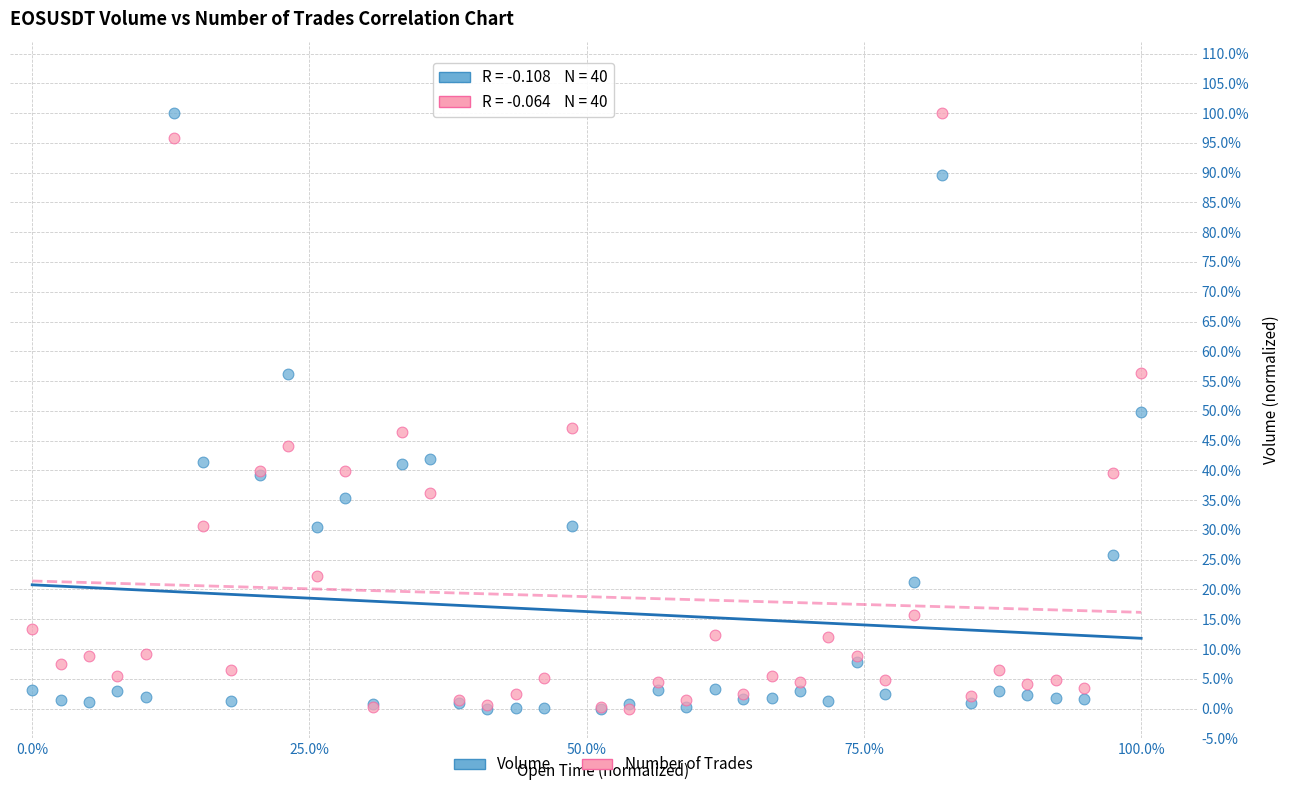

What are all the series names shown in the legend?

Volume, Number of Trades